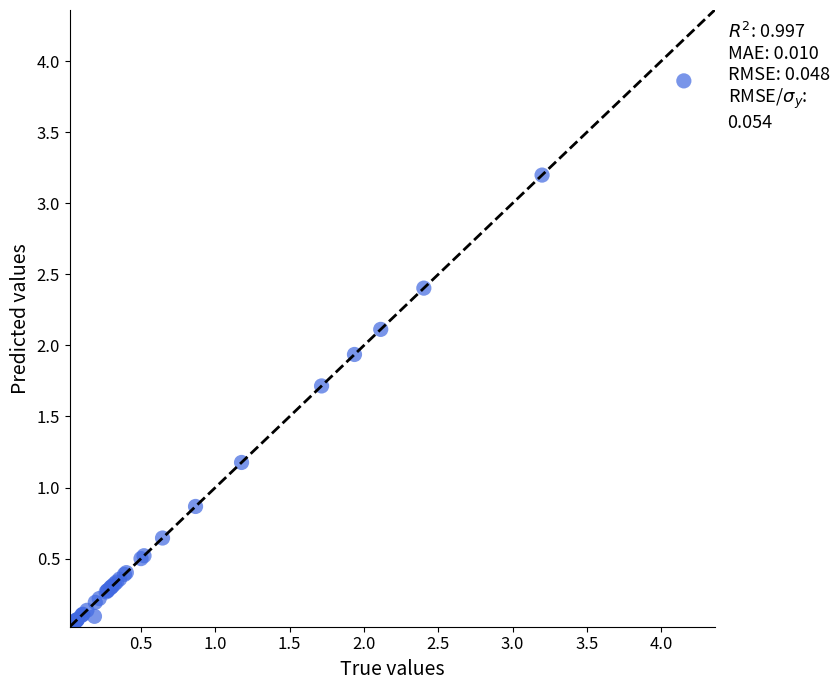

What Y value in the scatter plot is closest to 1?

0.9